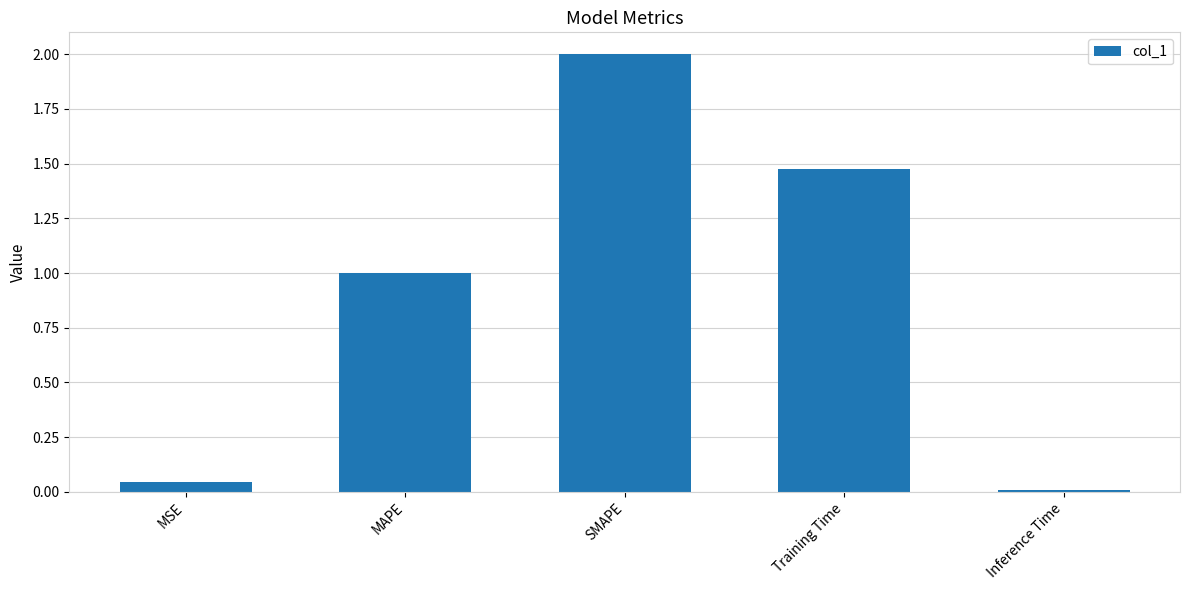

What is the difference between the values at Training Time and SMAPE?

0.5